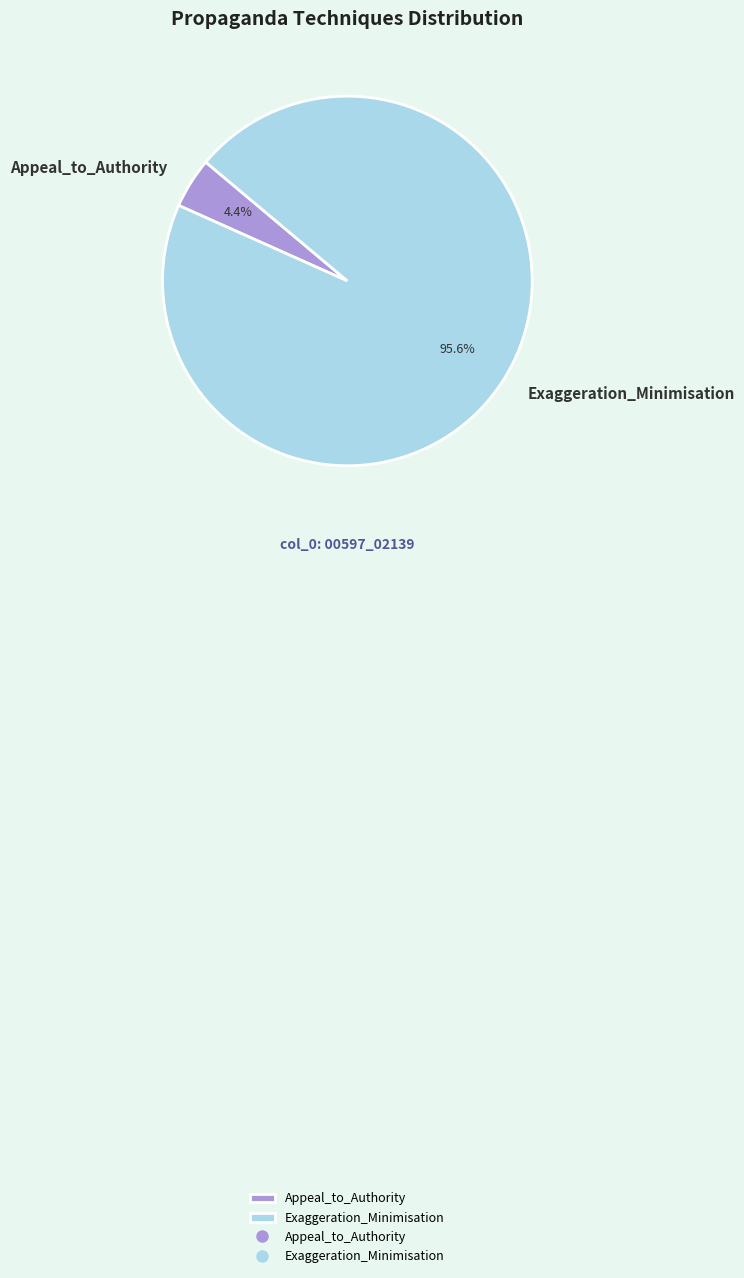

Is there a majority slice in this chart?

Yes